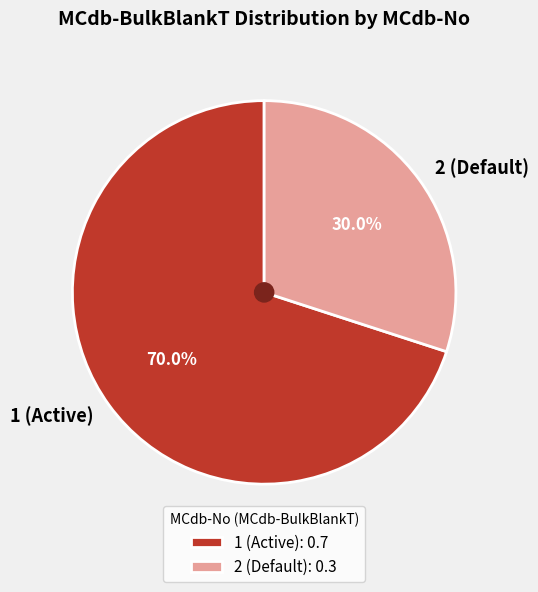

Which has a higher value, 2 (Default) or 1 (Active)?

1 (Active)